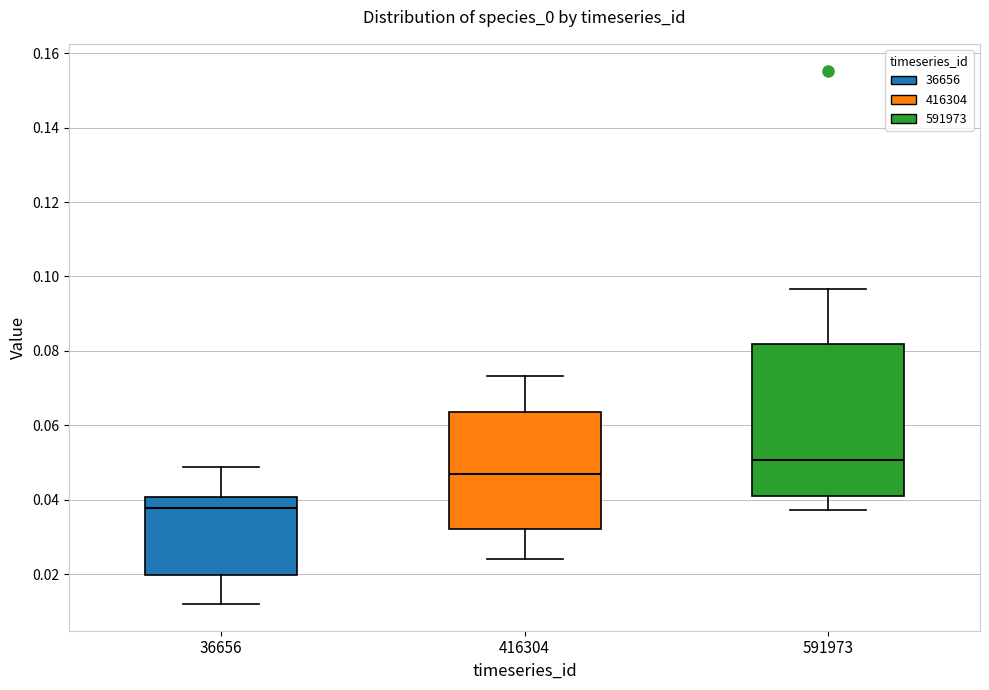

Which box is the tallest, from its lower edge to its upper edge?

591973